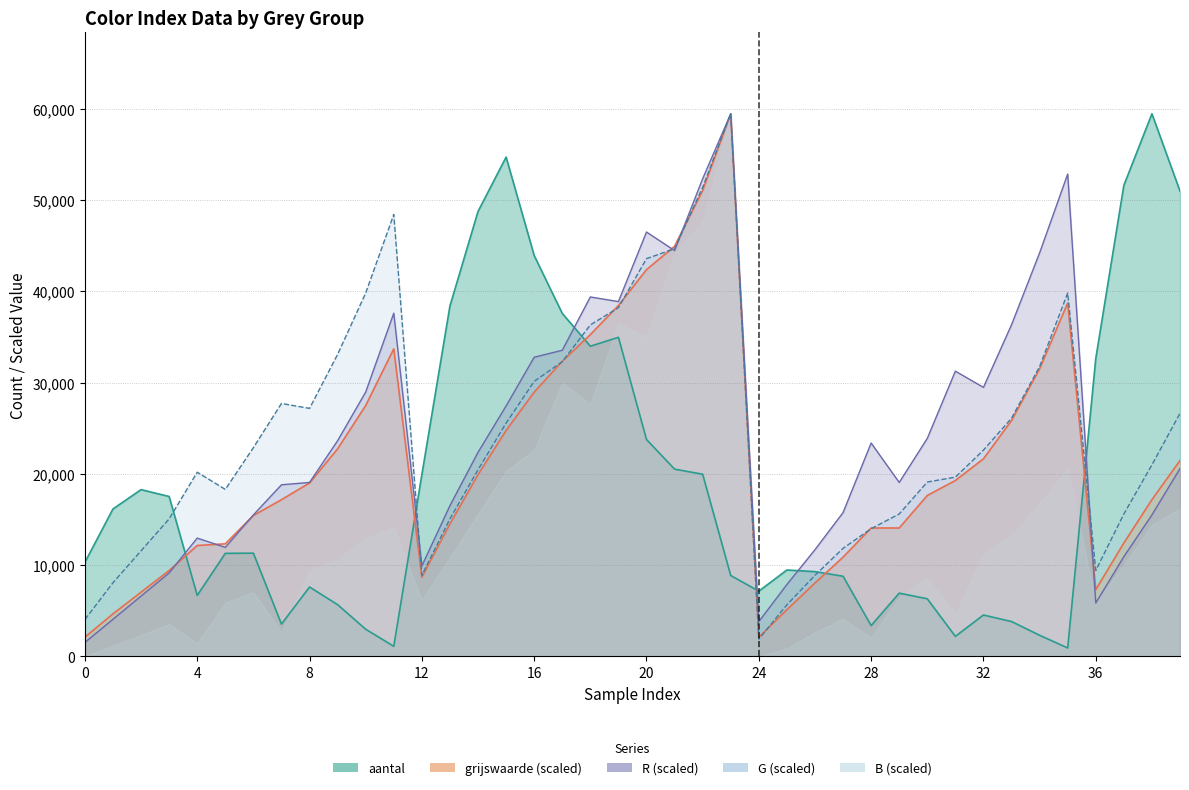

What is the difference between the aantal values at 32 and 3?

12986.0